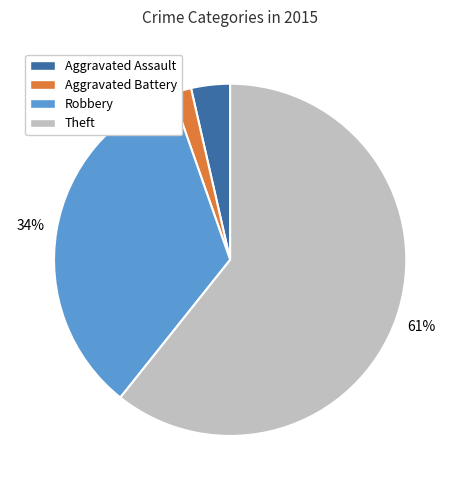

How many segments does this pie chart have?

4